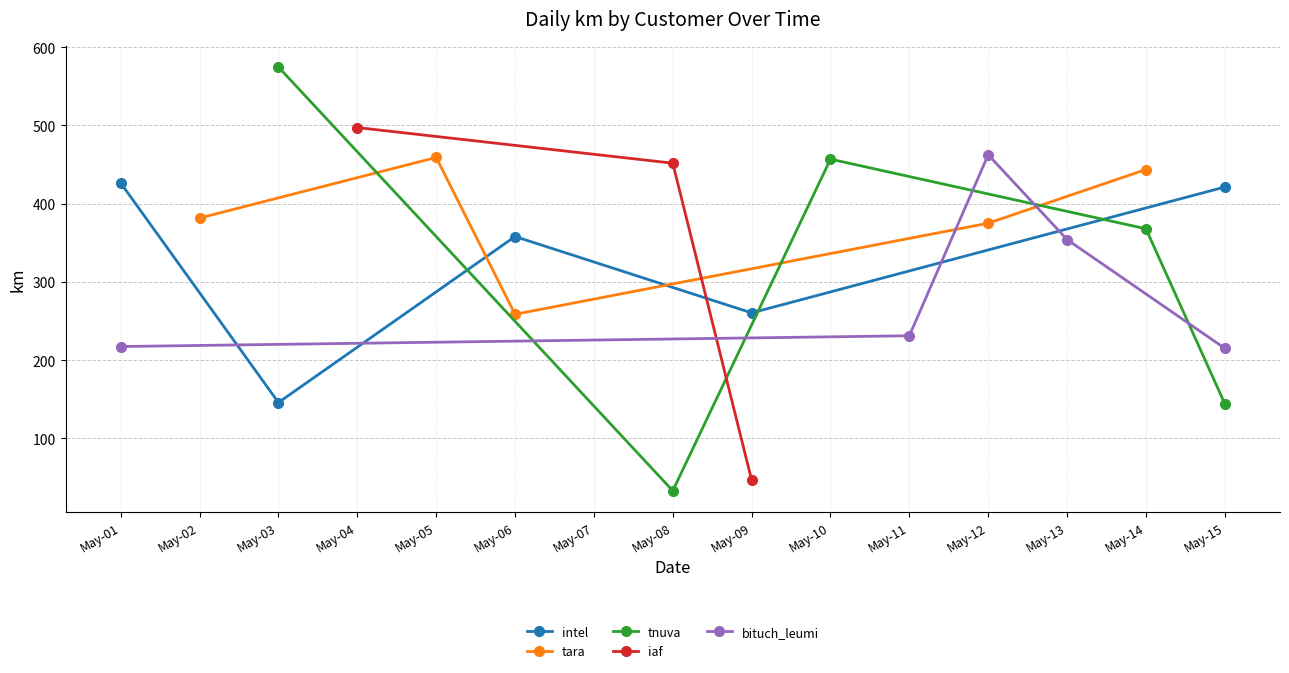

What is the value of the intel point at the 3rd from the left?

358.0